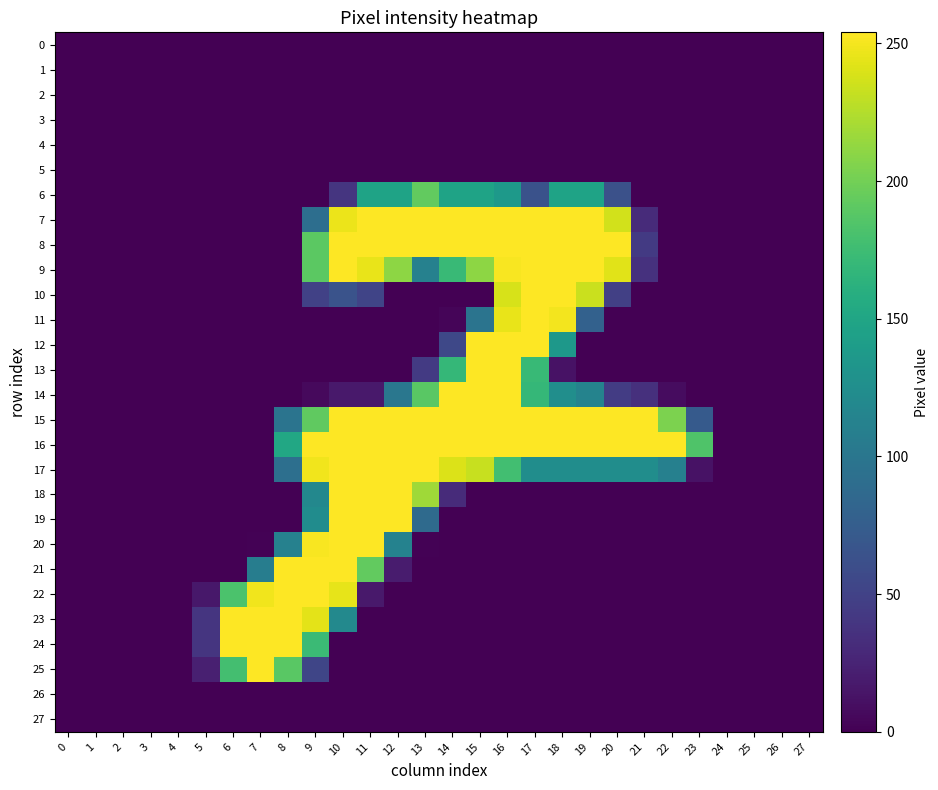

Reading left to right, what are all the values shown in this chart?

0: 0=0	1=0	2=0	3=0	4=0	5=0	6=0	7=0	8=0	9=0	10=0	11=0	12=0	13=0	14=0	15=0	16=0	17=0	18=0	19=0	20=0	21=0	22=0	23=0	24=0	25=0	26=0	27=0
1: 0=0	1=0	2=0	3=0	4=0	5=0	6=0	7=0	8=0	9=0	10=0	11=0	12=0	13=0	14=0	15=0	16=0	17=0	18=0	19=0	20=0	21=0	22=0	23=0	24=0	25=0	26=0	27=0
2: 0=0	1=0	2=0	3=0	4=0	5=0	6=0	7=0	8=0	9=0	10=0	11=0	12=0	13=0	14=0	15=0	16=0	17=0	18=0	19=0	20=0	21=0	22=0	23=0	24=0	25=0	26=0	27=0
3: 0=0	1=0	2=0	3=0	4=0	5=0	6=0	7=0	8=0	9=0	10=0	11=0	12=0	13=0	14=0	15=0	16=0	17=0	18=0	19=0	20=0	21=0	22=0	23=0	24=0	25=0	26=0	27=0
4: 0=0	1=0	2=0	3=0	4=0	5=0	6=0	7=0	8=0	9=0	10=0	11=0	12=0	13=0	14=0	15=0	16=0	17=0	18=0	19=0	20=0	21=0	22=0	23=0	24=0	25=0	26=0	27=0
5: 0=0	1=0	2=0	3=0	4=0	5=0	6=0	7=0	8=0	9=0	10=0	11=0	12=0	13=0	14=0	15=0	16=0	17=0	18=0	19=0	20=0	21=0	22=0	23=0	24=0	25=0	26=0	27=0
6: 0=0	1=0	2=0	3=0	4=0	5=0	6=0	7=0	8=0	9=0	10=39	11=147	12=147	13=193	14=147	15=147	16=137	17=64	18=147	19=147	20=63	21=0	22=0	23=0	24=0	25=0	26=0	27=0
7: 0=0	1=0	2=0	3=0	4=0	5=0	6=0	7=0	8=0	9=92	10=247	11=254	12=254	13=254	14=254	15=254	16=254	17=254	18=254	19=254	20=237	21=31	22=0	23=0	24=0	25=0	26=0	27=0
8: 0=0	1=0	2=0	3=0	4=0	5=0	6=0	7=0	8=0	9=190	10=254	11=254	12=254	13=254	14=254	15=254	16=254	17=254	18=254	19=254	20=254	21=43	22=0	23=0	24=0	25=0	26=0	27=0
9: 0=0	1=0	2=0	3=0	4=0	5=0	6=0	7=0	8=0	9=190	10=254	11=246	12=211	13=112	14=172	15=211	16=252	17=254	18=254	19=254	20=243	21=36	22=0	23=0	24=0	25=0	26=0	27=0
10: 0=0	1=0	2=0	3=0	4=0	5=0	6=0	7=0	8=0	9=49	10=65	11=52	12=0	13=0	14=0	15=0	16=239	17=254	18=254	19=234	20=48	21=0	22=0	23=0	24=0	25=0	26=0	27=0
11: 0=0	1=0	2=0	3=0	4=0	5=0	6=0	7=0	8=0	9=0	10=0	11=0	12=0	13=0	14=3	15=98	16=246	17=254	18=250	19=79	20=0	21=0	22=0	23=0	24=0	25=0	26=0	27=0
12: 0=0	1=0	2=0	3=0	4=0	5=0	6=0	7=0	8=0	9=0	10=0	11=0	12=0	13=0	14=55	15=254	16=254	17=254	18=135	19=0	20=0	21=0	22=0	23=0	24=0	25=0	26=0	27=0
13: 0=0	1=0	2=0	3=0	4=0	5=0	6=0	7=0	8=0	9=0	10=0	11=0	12=0	13=43	14=169	15=254	16=254	17=171	18=12	19=0	20=0	21=0	22=0	23=0	24=0	25=0	26=0	27=0
14: 0=0	1=0	2=0	3=0	4=0	5=0	6=0	7=0	8=0	9=6	10=17	11=17	12=101	13=189	14=254	15=254	16=254	17=169	18=126	19=114	20=45	21=35	22=8	23=0	24=0	25=0	26=0	27=0
15: 0=0	1=0	2=0	3=0	4=0	5=0	6=0	7=0	8=98	9=192	10=254	11=254	12=254	13=254	14=254	15=254	16=254	17=254	18=254	19=254	20=254	21=254	22=204	23=72	24=0	25=0	26=0	27=0
16: 0=0	1=0	2=0	3=0	4=0	5=0	6=0	7=0	8=152	9=254	10=254	11=254	12=254	13=254	14=254	15=254	16=254	17=254	18=254	19=254	20=254	21=254	22=254	23=184	24=0	25=0	26=0	27=0
17: 0=0	1=0	2=0	3=0	4=0	5=0	6=0	7=0	8=93	9=249	10=254	11=254	12=254	13=254	14=241	15=233	16=177	17=125	18=125	19=125	20=125	21=125	22=111	23=12	24=0	25=0	26=0	27=0
18: 0=0	1=0	2=0	3=0	4=0	5=0	6=0	7=0	8=0	9=119	10=254	11=254	12=254	13=218	14=31	15=0	16=0	17=0	18=0	19=0	20=0	21=0	22=0	23=0	24=0	25=0	26=0	27=0
19: 0=0	1=0	2=0	3=0	4=0	5=0	6=0	7=0	8=0	9=124	10=254	11=254	12=254	13=88	14=0	15=0	16=0	17=0	18=0	19=0	20=0	21=0	22=0	23=0	24=0	25=0	26=0	27=0
20: 0=0	1=0	2=0	3=0	4=0	5=0	6=0	7=1	8=112	9=252	10=254	11=254	12=113	13=1	14=0	15=0	16=0	17=0	18=0	19=0	20=0	21=0	22=0	23=0	24=0	25=0	26=0	27=0
21: 0=0	1=0	2=0	3=0	4=0	5=0	6=0	7=108	8=254	9=254	10=254	11=193	12=19	13=0	14=0	15=0	16=0	17=0	18=0	19=0	20=0	21=0	22=0	23=0	24=0	25=0	26=0	27=0
22: 0=0	1=0	2=0	3=0	4=0	5=16	6=182	7=249	8=254	9=254	10=245	11=17	12=0	13=0	14=0	15=0	16=0	17=0	18=0	19=0	20=0	21=0	22=0	23=0	24=0	25=0	26=0	27=0
23: 0=0	1=0	2=0	3=0	4=0	5=39	6=254	7=254	8=254	9=244	10=120	11=0	12=0	13=0	14=0	15=0	16=0	17=0	18=0	19=0	20=0	21=0	22=0	23=0	24=0	25=0	26=0	27=0
24: 0=0	1=0	2=0	3=0	4=0	5=39	6=254	7=254	8=254	9=173	10=0	11=0	12=0	13=0	14=0	15=0	16=0	17=0	18=0	19=0	20=0	21=0	22=0	23=0	24=0	25=0	26=0	27=0
25: 0=0	1=0	2=0	3=0	4=0	5=22	6=178	7=254	8=189	9=53	10=0	11=0	12=0	13=0	14=0	15=0	16=0	17=0	18=0	19=0	20=0	21=0	22=0	23=0	24=0	25=0	26=0	27=0
26: 0=0	1=0	2=0	3=0	4=0	5=0	6=0	7=0	8=0	9=0	10=0	11=0	12=0	13=0	14=0	15=0	16=0	17=0	18=0	19=0	20=0	21=0	22=0	23=0	24=0	25=0	26=0	27=0
27: 0=0	1=0	2=0	3=0	4=0	5=0	6=0	7=0	8=0	9=0	10=0	11=0	12=0	13=0	14=0	15=0	16=0	17=0	18=0	19=0	20=0	21=0	22=0	23=0	24=0	25=0	26=0	27=0